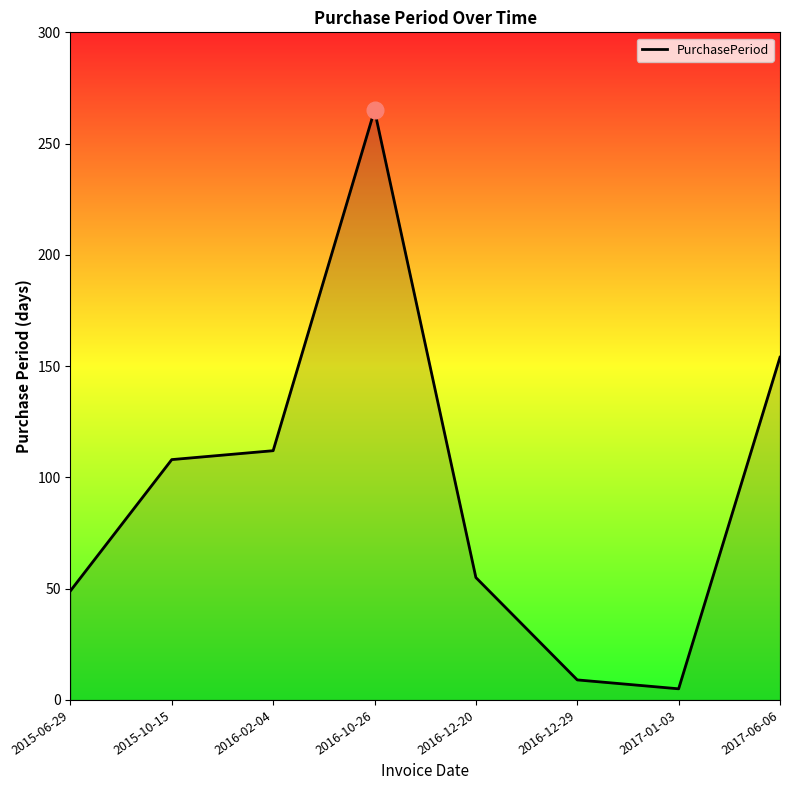

What is the ratio of the value at 2016-12-29 to the value at 2015-10-15?

0.1